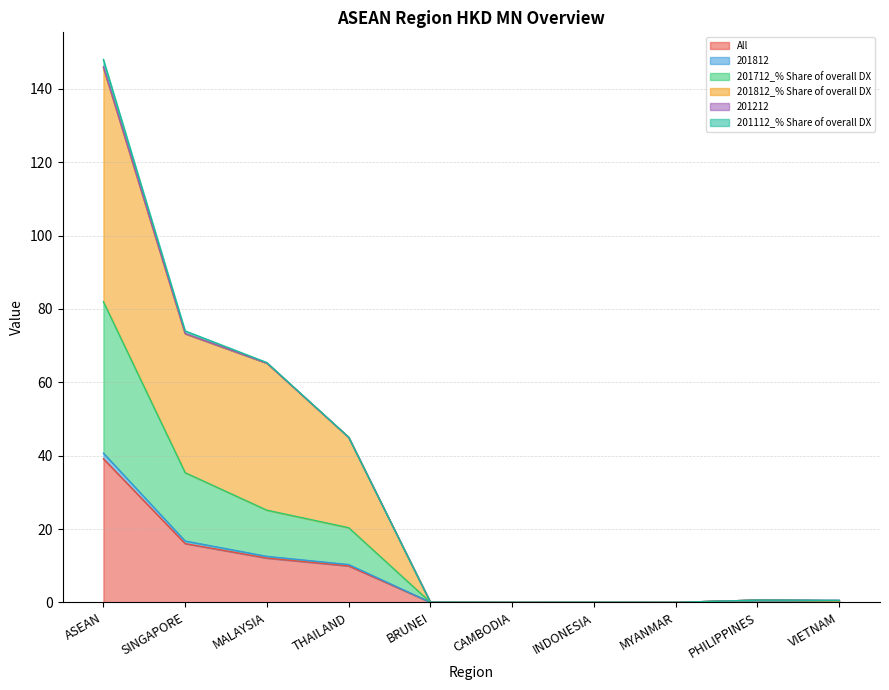

At which category does the chart reach its peak across all series?

ASEAN